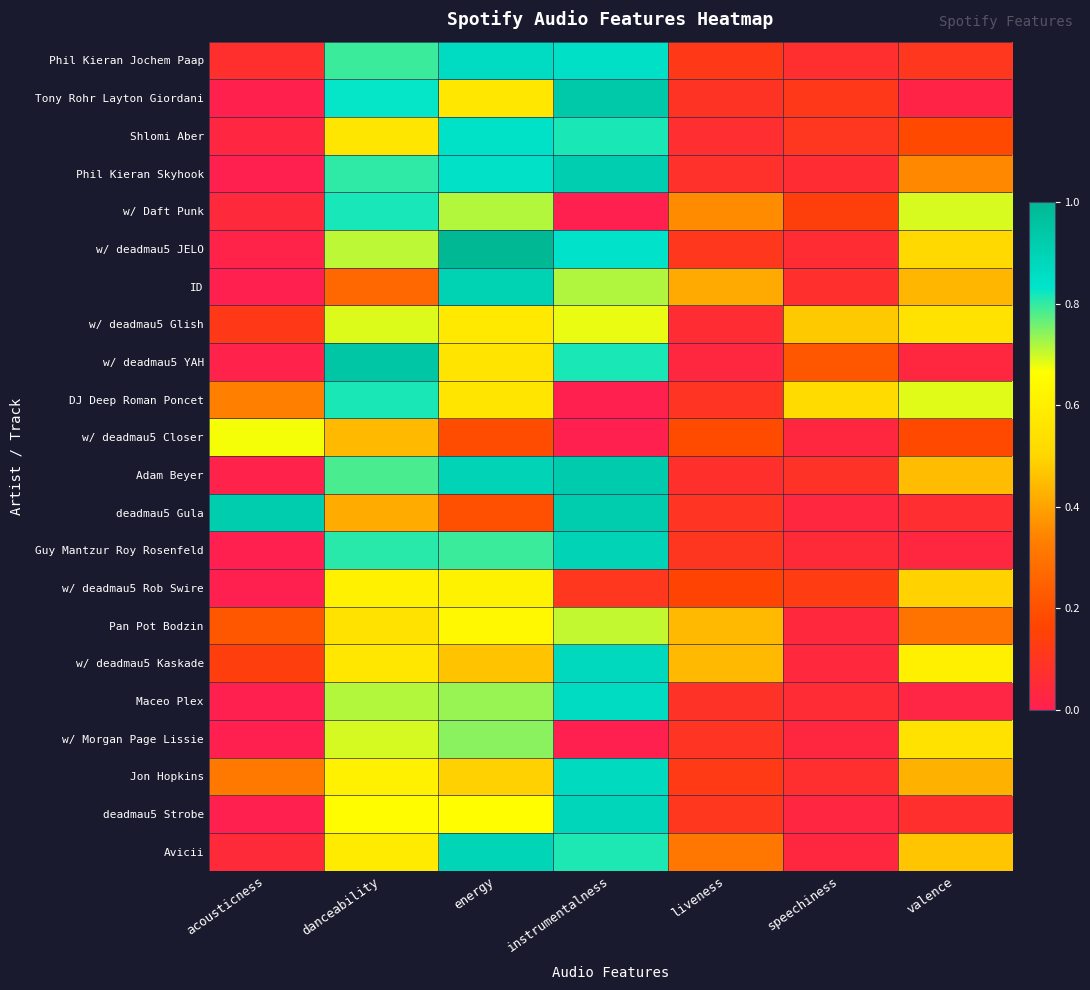

At which category does the chart reach its minimum across all series?

instrumentalness